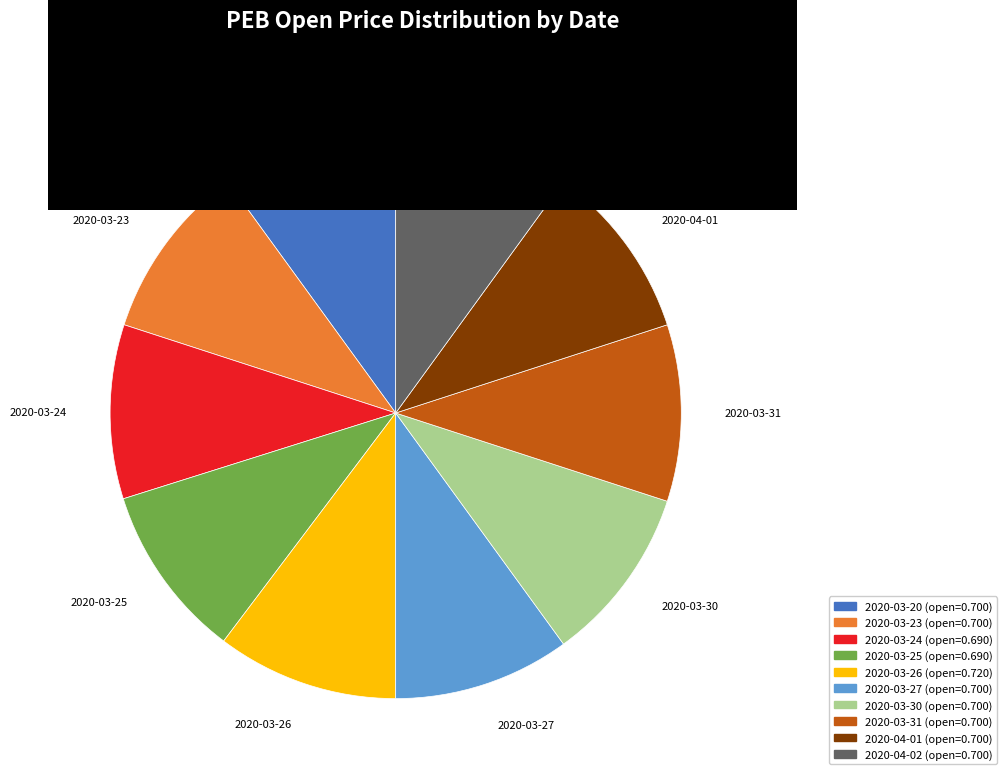

True or false: 2020-03-24 accounts for 1% of the total.

False